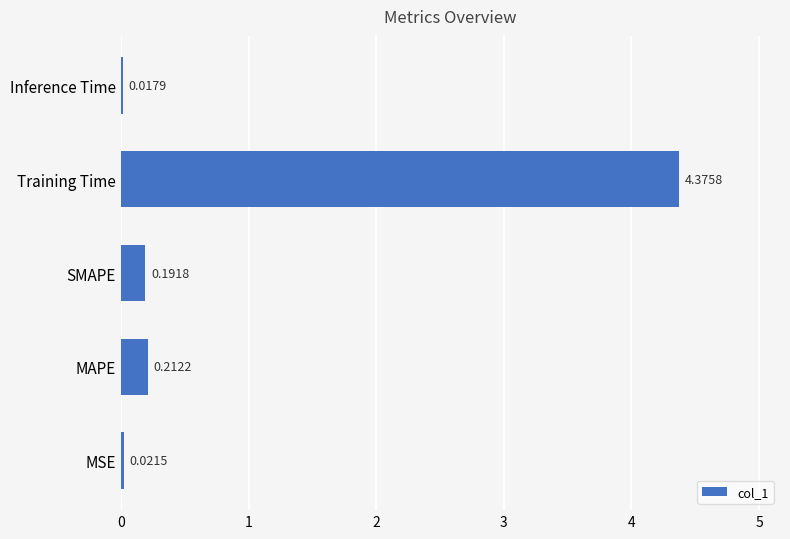

List the labels in order of value, smallest first.

Inference Time, MSE, SMAPE, MAPE, Training Time